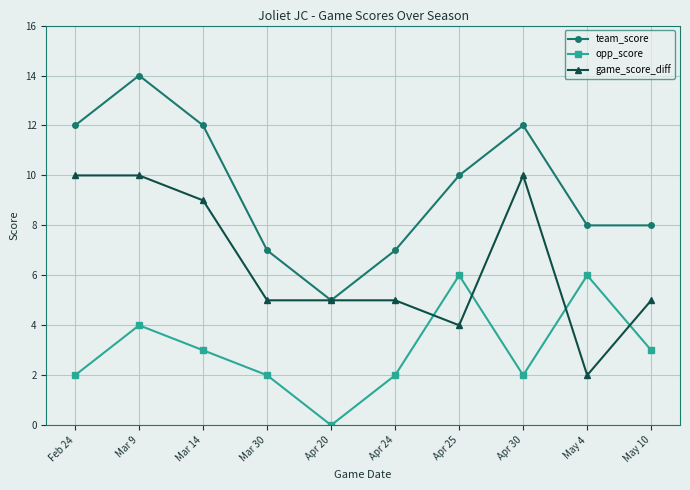

Where is the first local maximum for team_score?

Mar 9